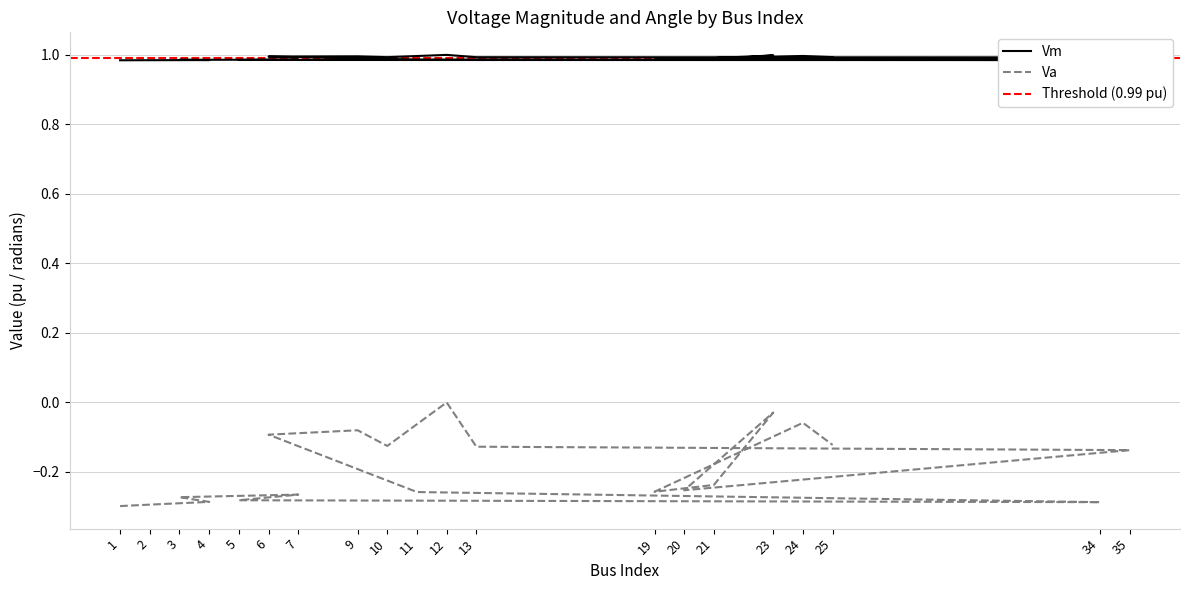

Is it true that Vm equals 1.0 at 13?

True